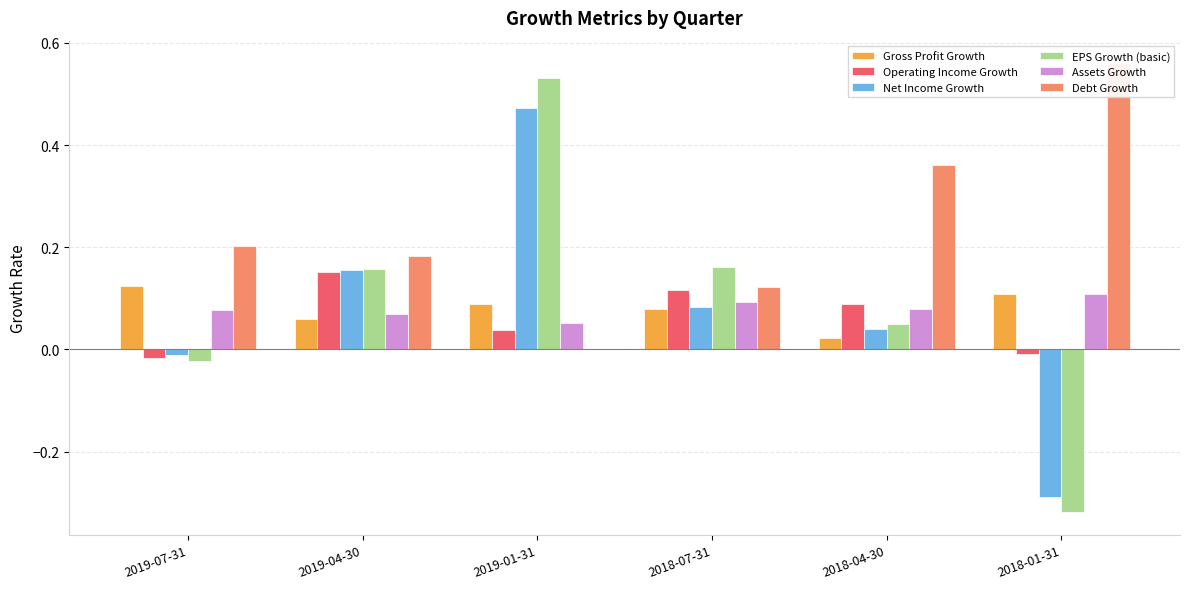

What is the spread (max minus min) of values at 2018-01-31?

0.9